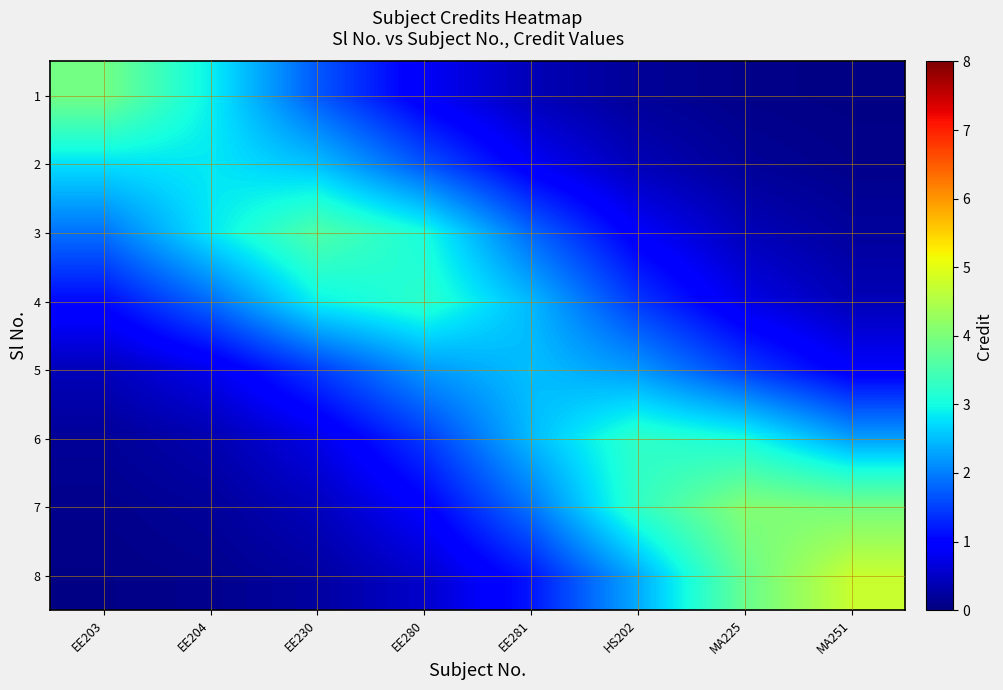

At which category is the sum across all series the highest?

HS202